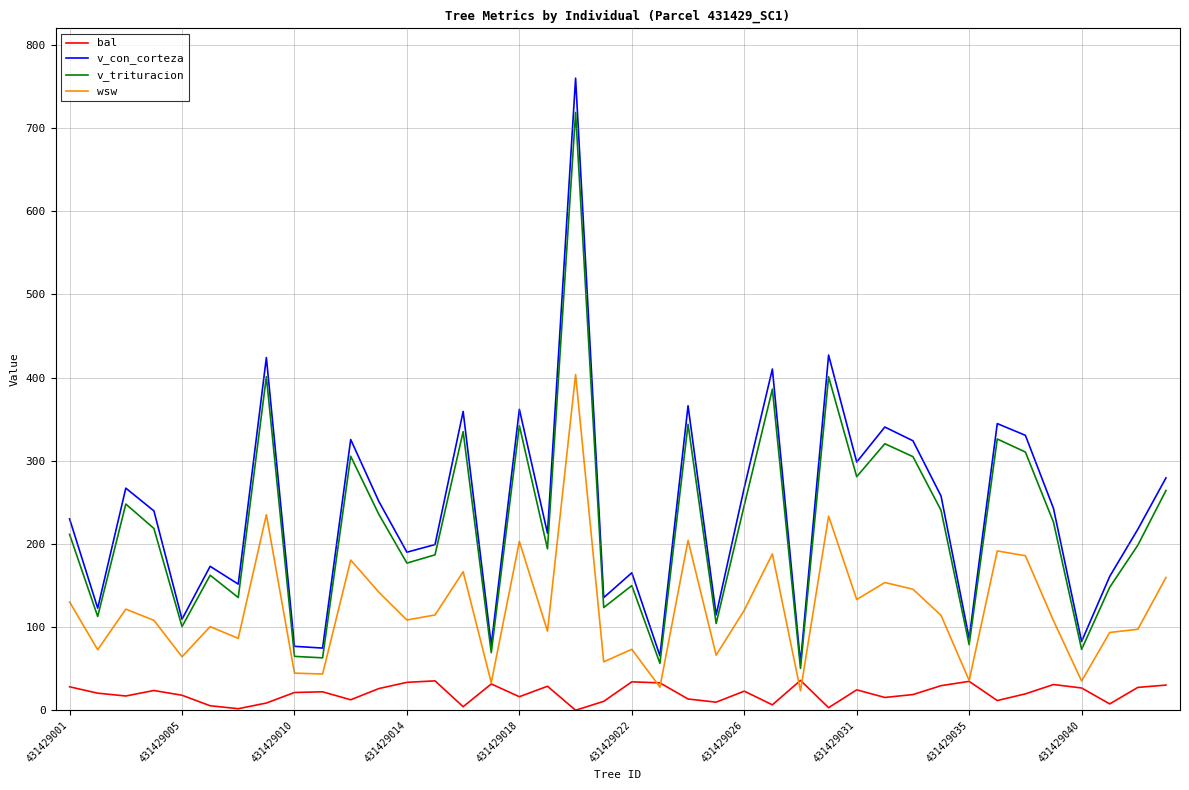

True or false: v_con_corteza and bal intersect in this chart.

False